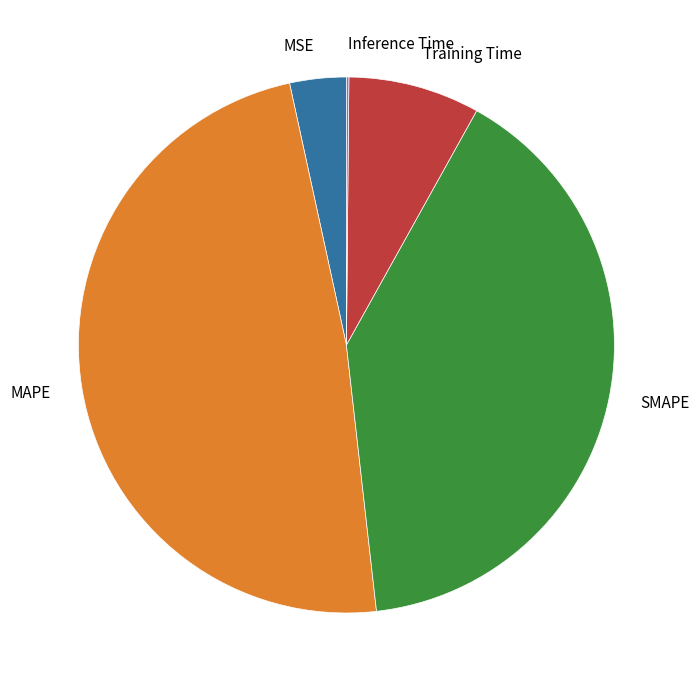

What is the largest slice in the pie chart?

MAPE